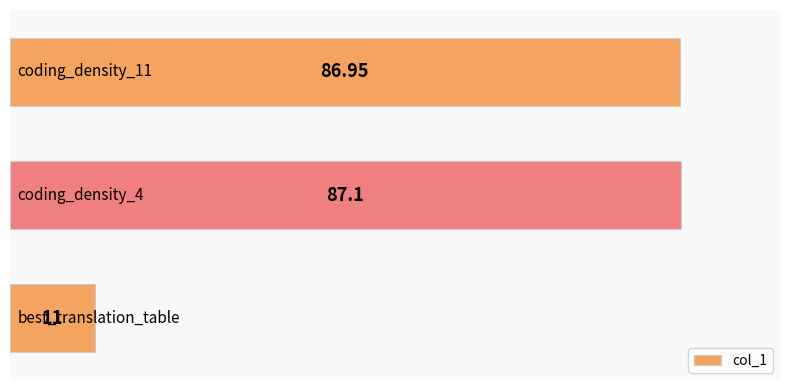

Are the bars horizontal?

Yes